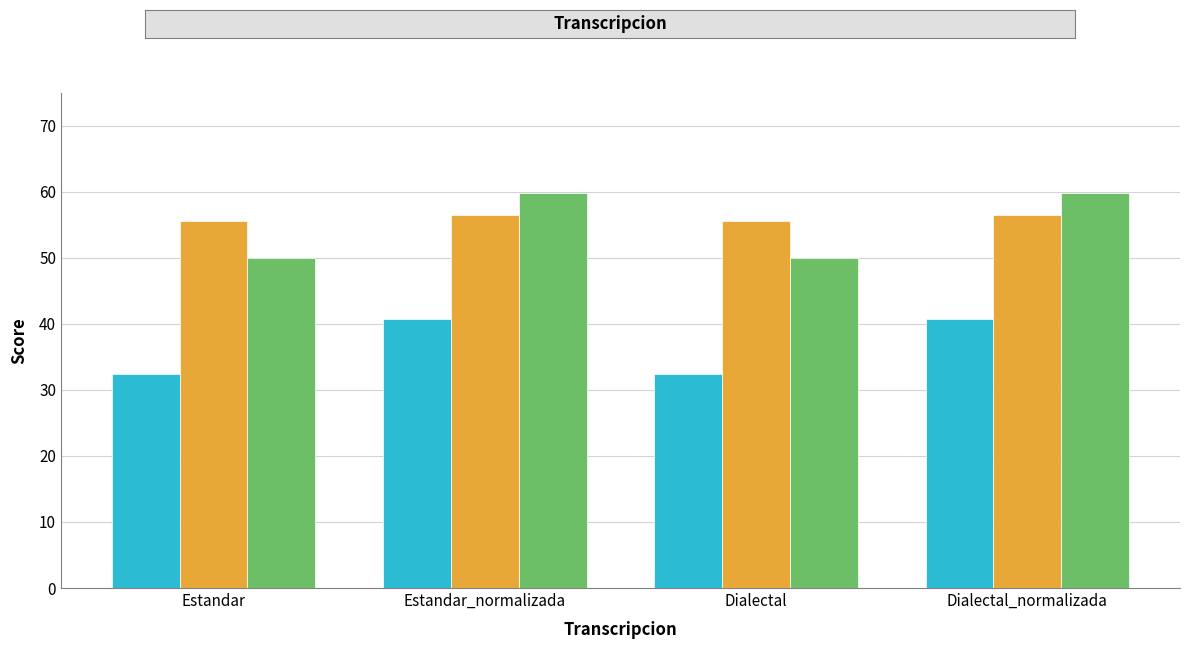

Reading left to right, list all the values displayed in this chart.

Levenstein: Estandar=32.4	Estandar_normalizada=40.7	Dialectal=32.4	Dialectal_normalizada=40.7
Orden: Estandar=55.6	Estandar_normalizada=56.5	Dialectal=55.6	Dialectal_normalizada=56.5
Parcial: Estandar=50.0	Estandar_normalizada=59.8	Dialectal=50.0	Dialectal_normalizada=59.8